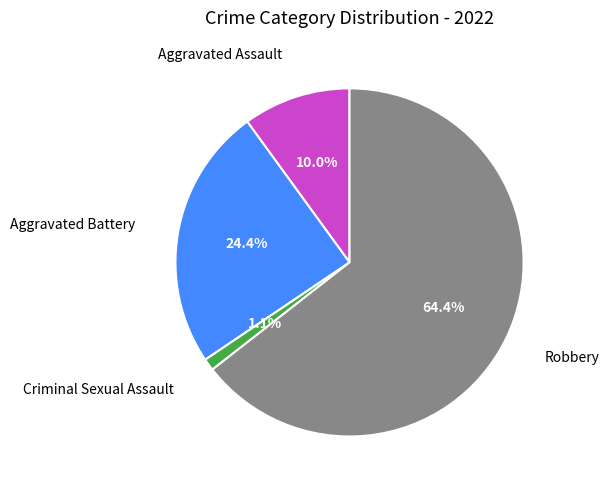

Is there a majority slice in this chart?

Yes